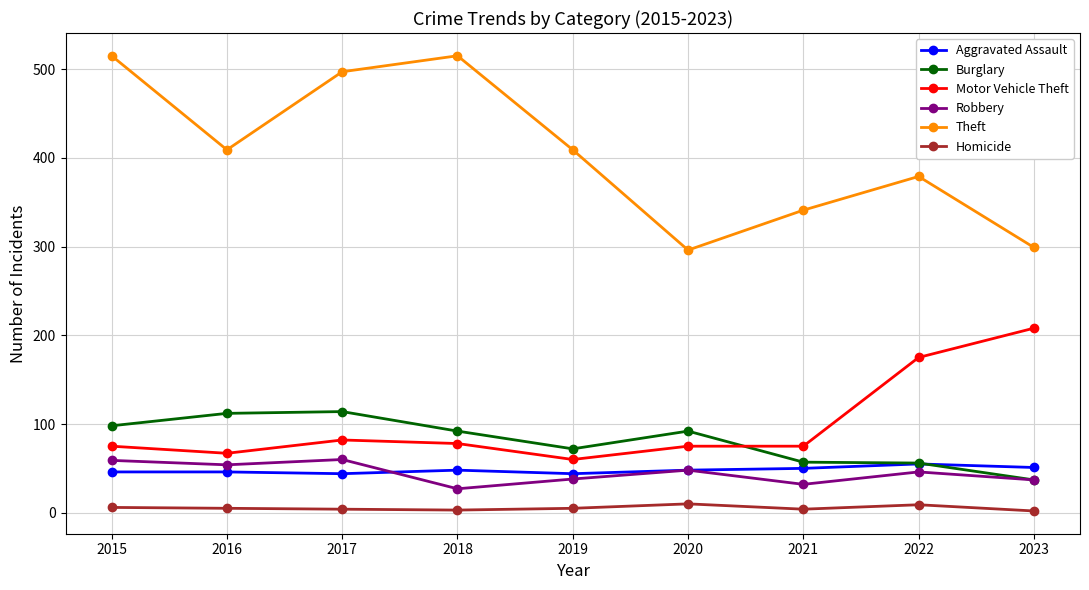

The Motor Vehicle Theft series shows 28 at 2016. True or false?

False